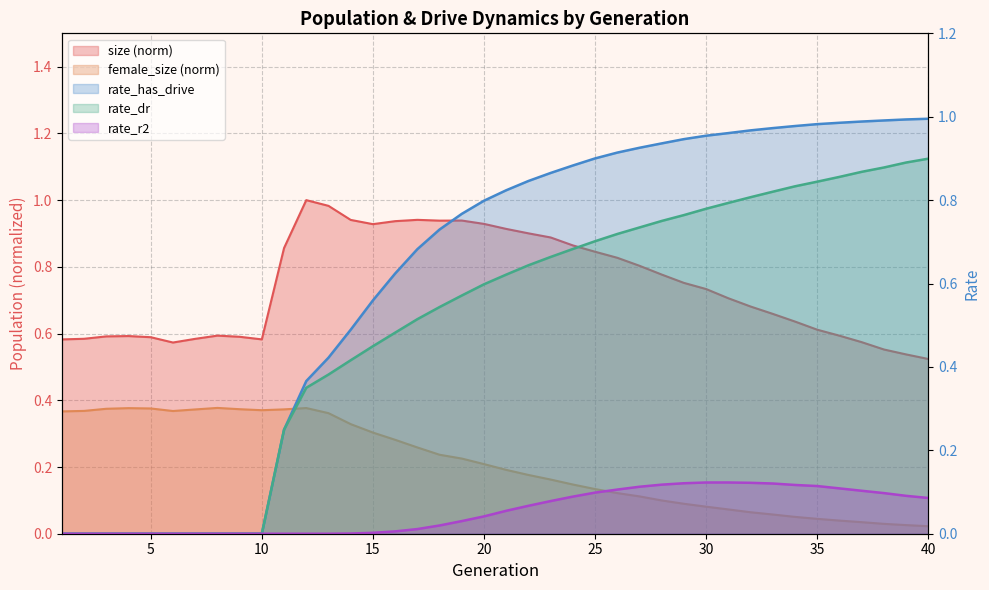

Which series has the largest range (max minus min)?

rate_has_drive